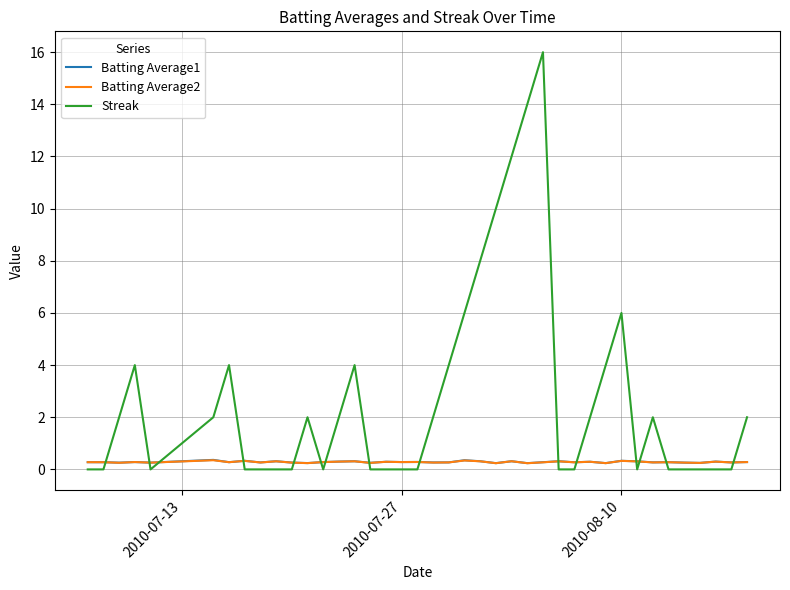

True or false: Batting Average1 has more than 2 interior local peaks.

True